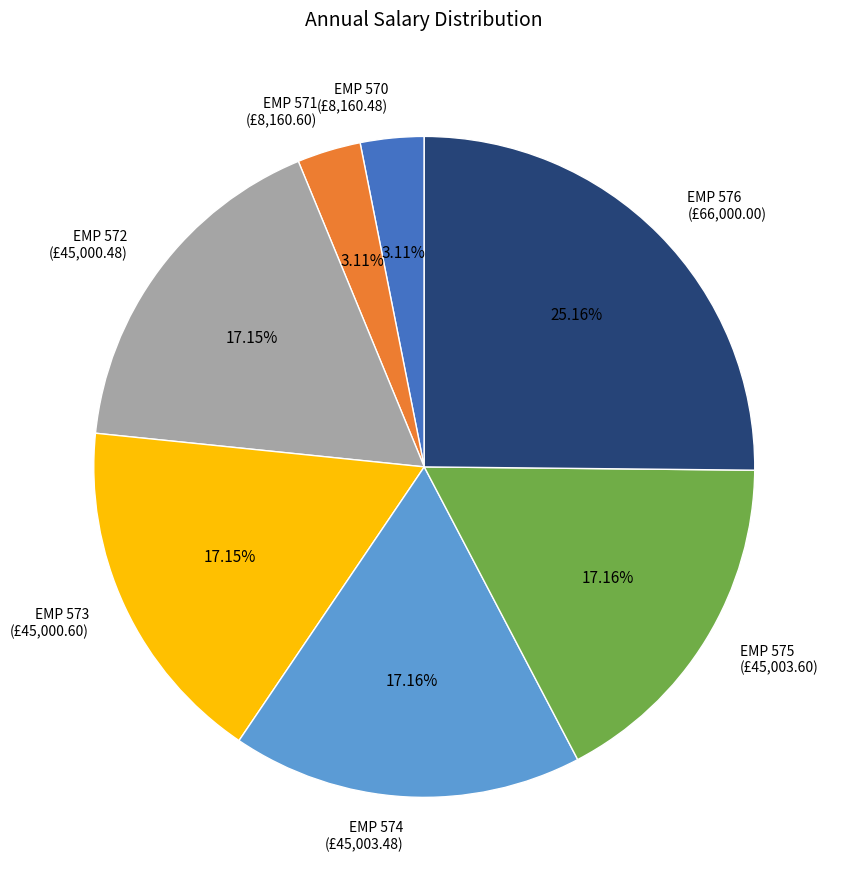

To the nearest percent, what portion does EMP 576 represent?

25%